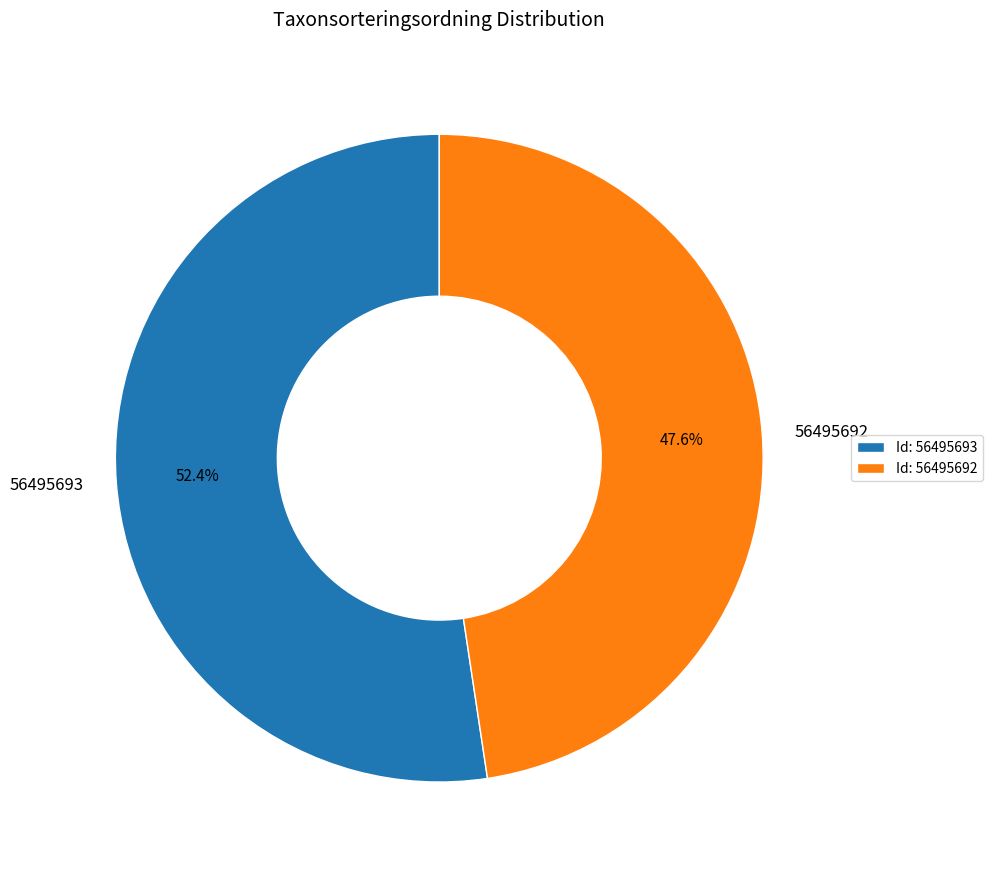

To the nearest percent, what portion does 56495692 represent?

48%